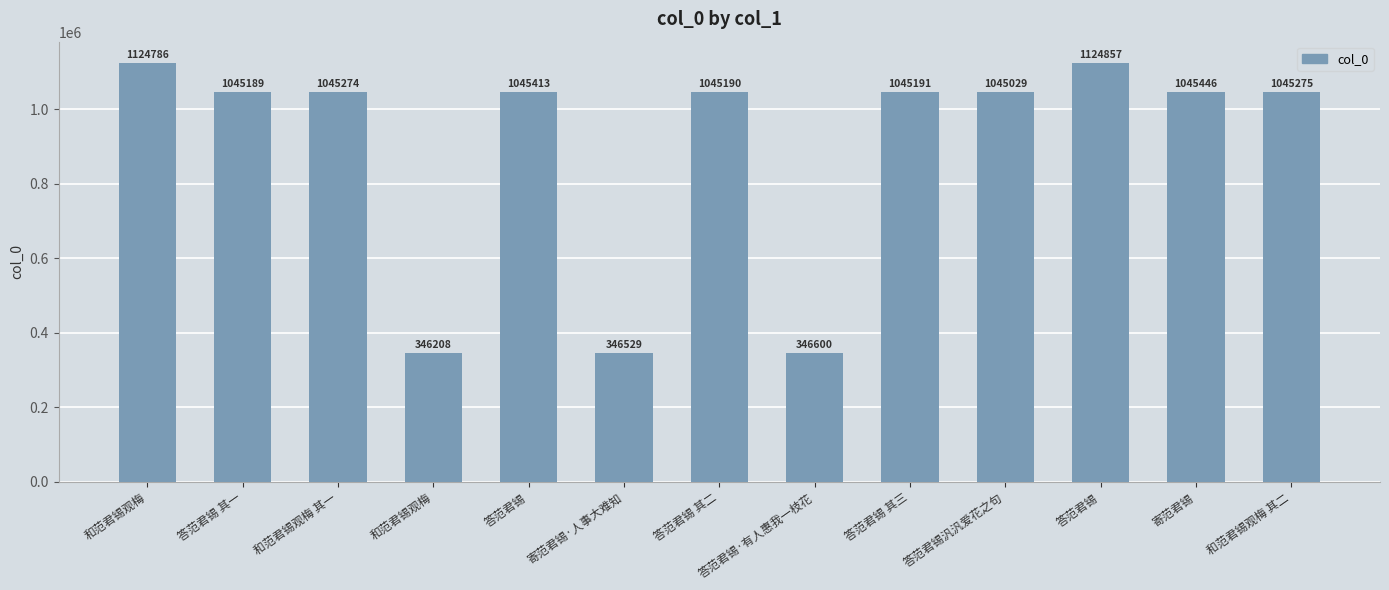

At which label is the value closest to 735532?

答范君锡汎汎爱花之句